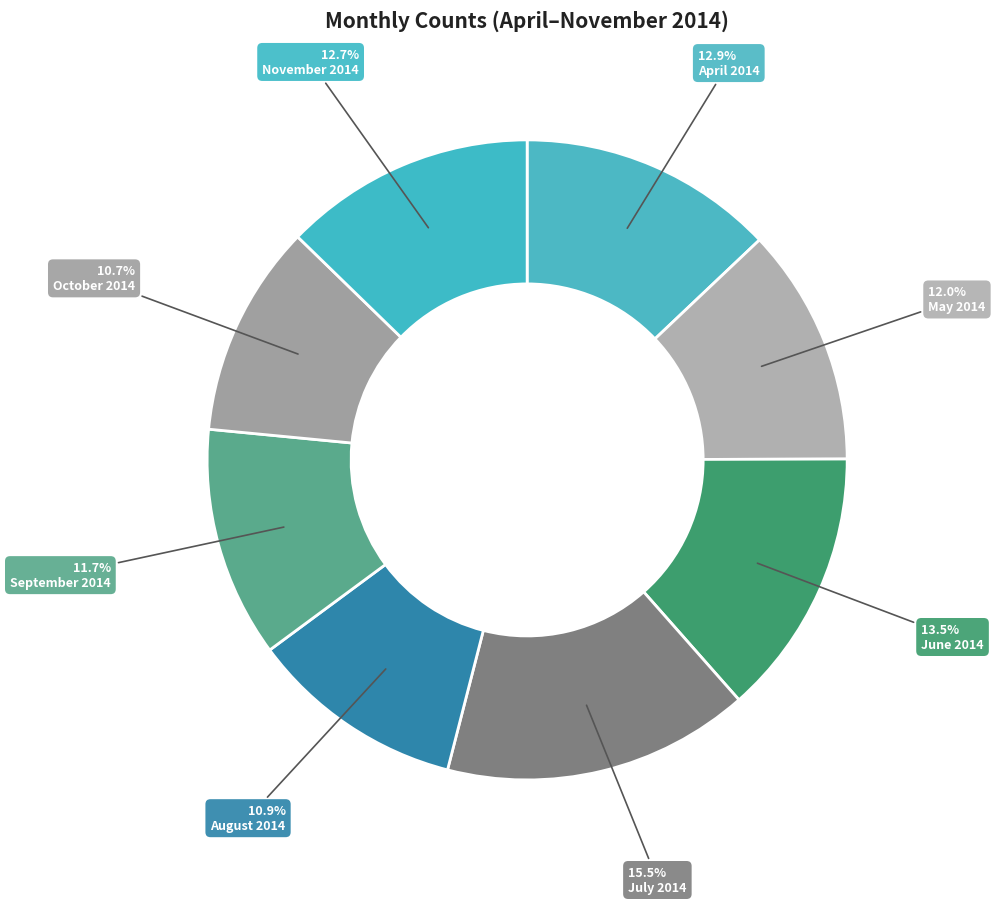

Which slice is the largest?

July 2014